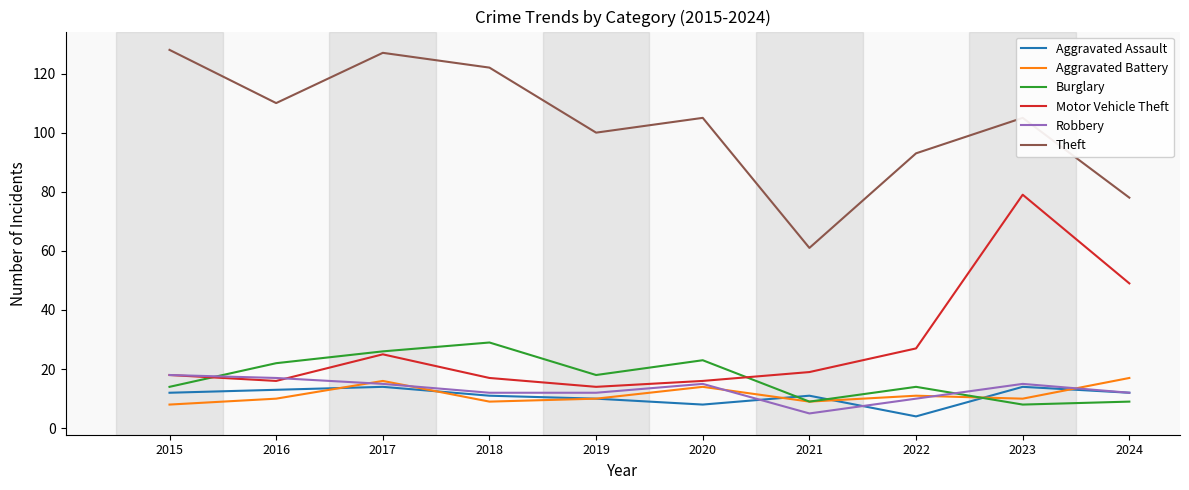

Is the value of Burglary at 2021 greater than the value of Robbery at 2018?

No